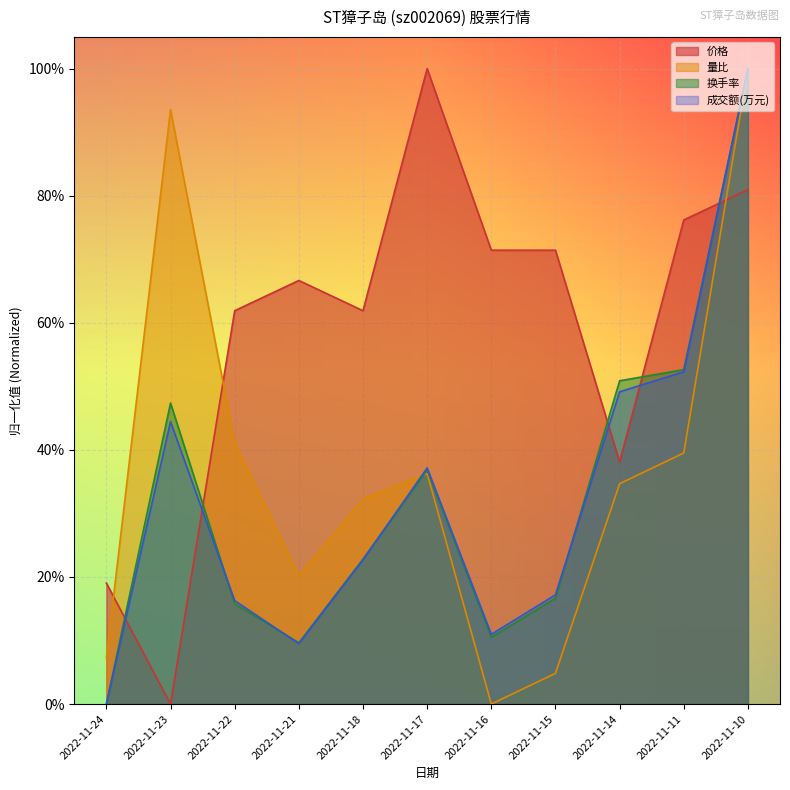

What is the sum of all 价格 values?

6.5